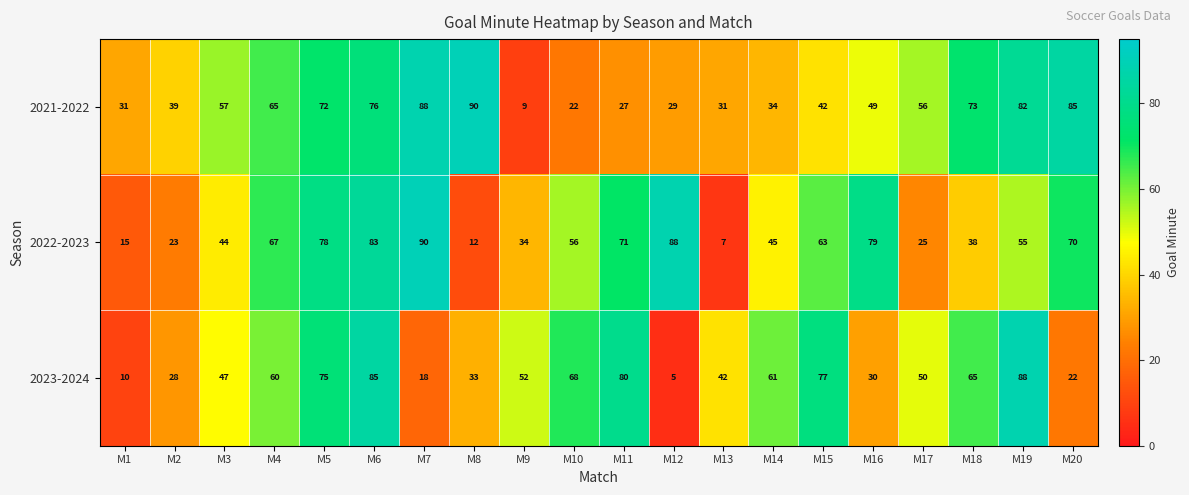

What is the greatest value displayed?

90